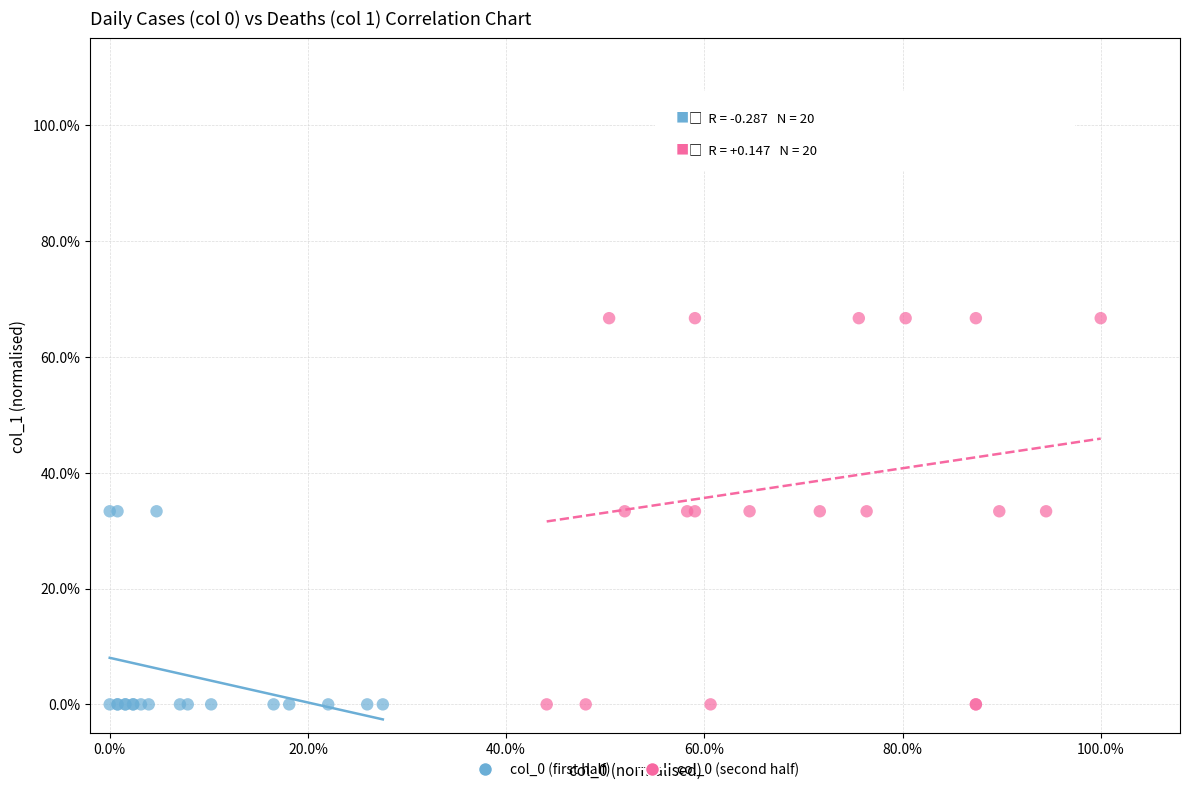

What are all the series names shown in the legend?

col_0 (first half), col_0 (second half)